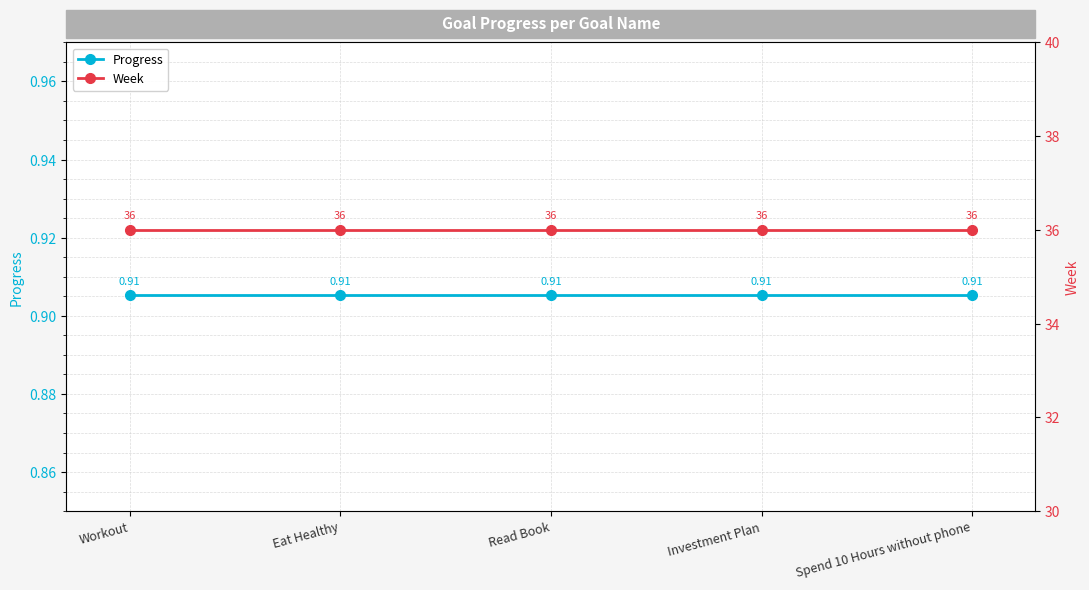

What is the label of the 5th point from the left?

Spend 10 Hours without phone